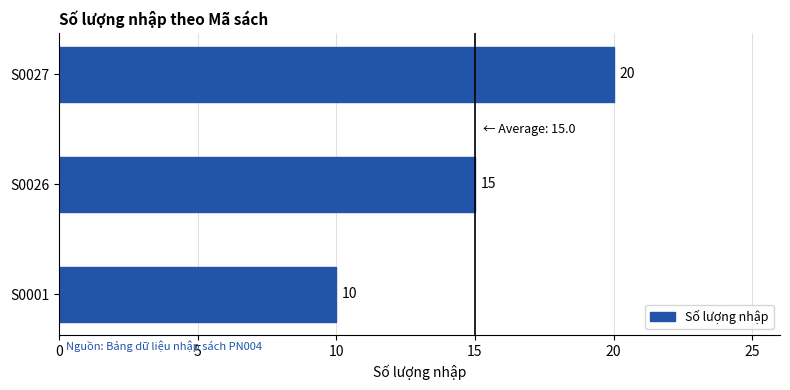

Count the values in the range 10 to 20.

3